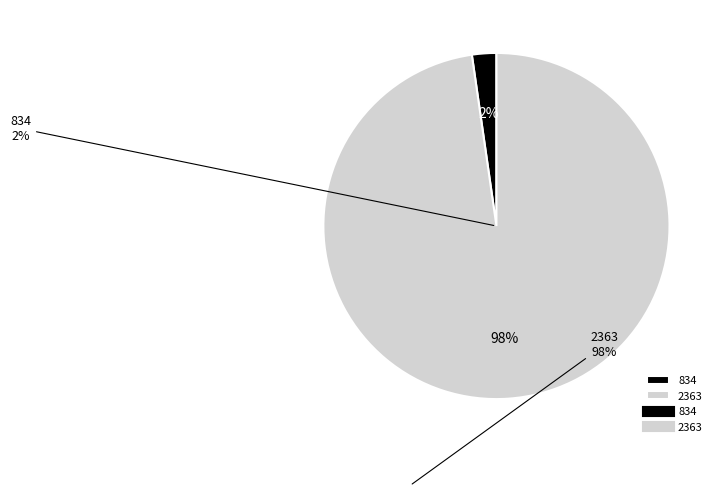

Is 834 the majority of the pie?

No